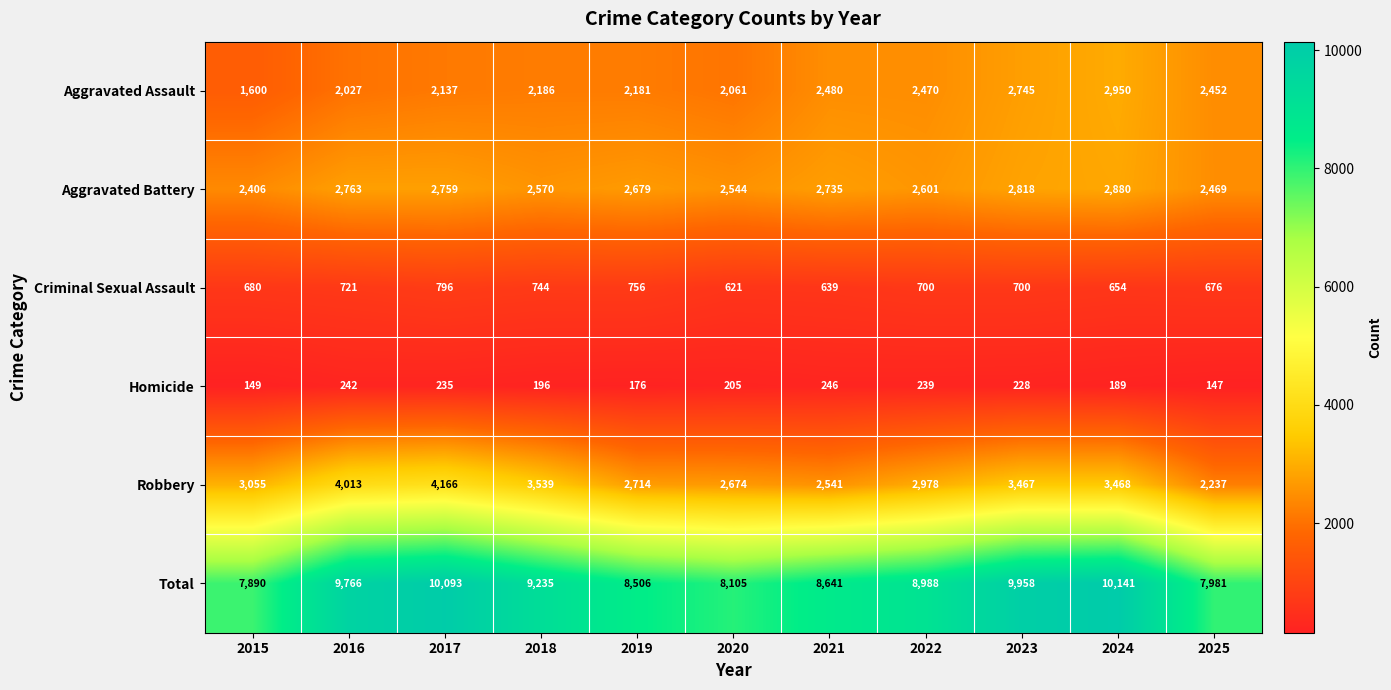

What is the sum of the Aggravated Battery values at 2017 and 2022?

5360